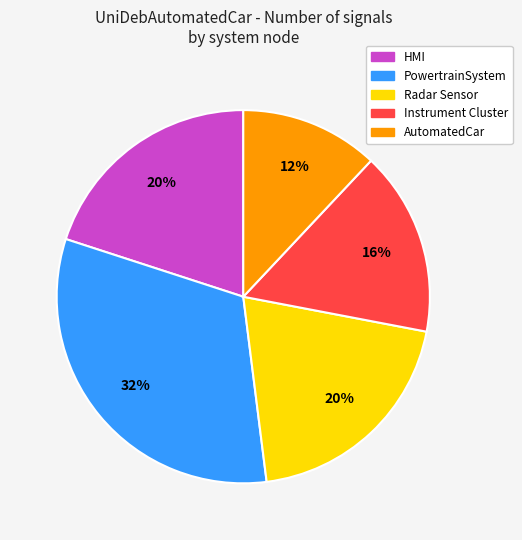

Between HMI and AutomatedCar, which is larger?

HMI